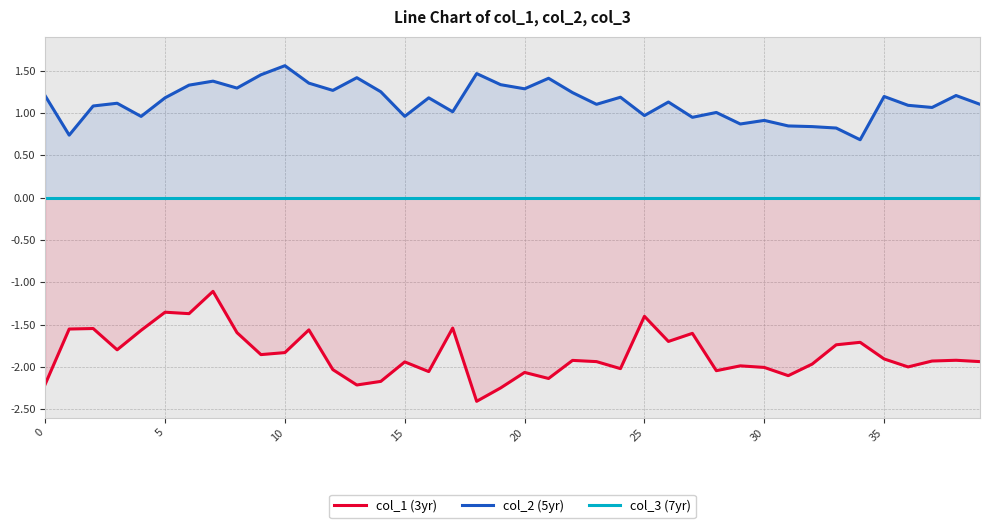

Reading right to left, transcribe all the data shown in this chart.

col_1 (3yr): -1.9	-1.9	-1.9	-2.0	-1.9	-1.7	-1.7	-2.0	-2.1	-2.0	-2.0	-2.0	-1.6	-1.7	-1.4	-2.0	-1.9	-1.9	-2.1	-2.1	-2.2	-2.4	-1.5	-2.1	-1.9	-2.2	-2.2	-2.0	-1.6	-1.8	-1.9	-1.6	-1.1	-1.4	-1.4	-1.6	-1.8	-1.5	-1.6	-2.2
col_2 (5yr): 1.1	1.2	1.1	1.1	1.2	0.7	0.8	0.8	0.8	0.9	0.9	1.0	0.9	1.1	1.0	1.2	1.1	1.2	1.4	1.3	1.3	1.5	1.0	1.2	1.0	1.3	1.4	1.3	1.4	1.6	1.5	1.3	1.4	1.3	1.2	1.0	1.1	1.1	0.7	1.2
col_3 (7yr): 0.0	0.0	0.0	0.0	0.0	0.0	0.0	0.0	0.0	0.0	0.0	0.0	0.0	0.0	0.0	0.0	0.0	0.0	0.0	0.0	0.0	0.0	0.0	0.0	0.0	0.0	0.0	0.0	0.0	0.0	0.0	0.0	0.0	0.0	0.0	0.0	0.0	0.0	0.0	0.0